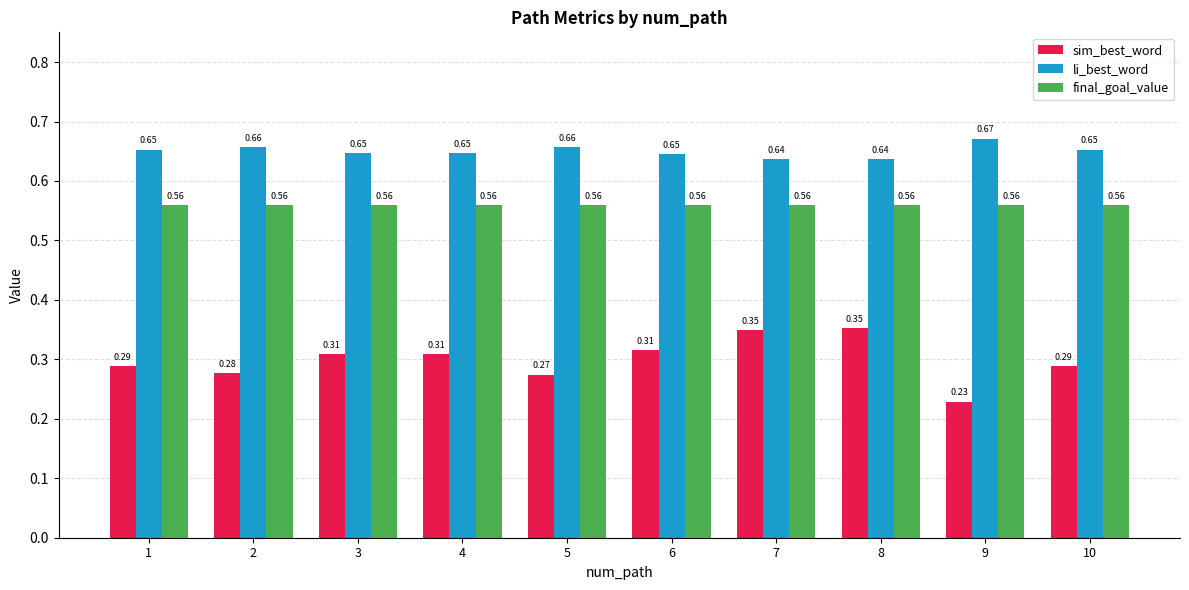

Where is li_best_word nearest to the value 0?

8